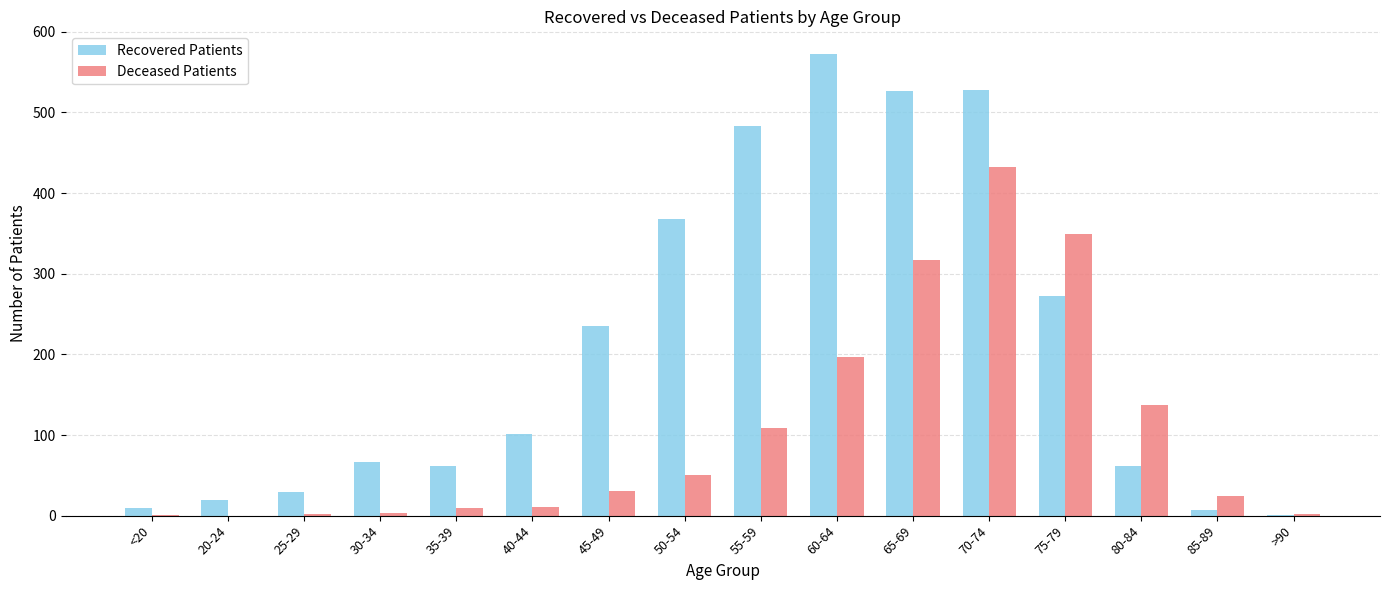

Is the value of Recovered Patients at 75-79 greater than the value of Deceased Patients at 75-79?

No